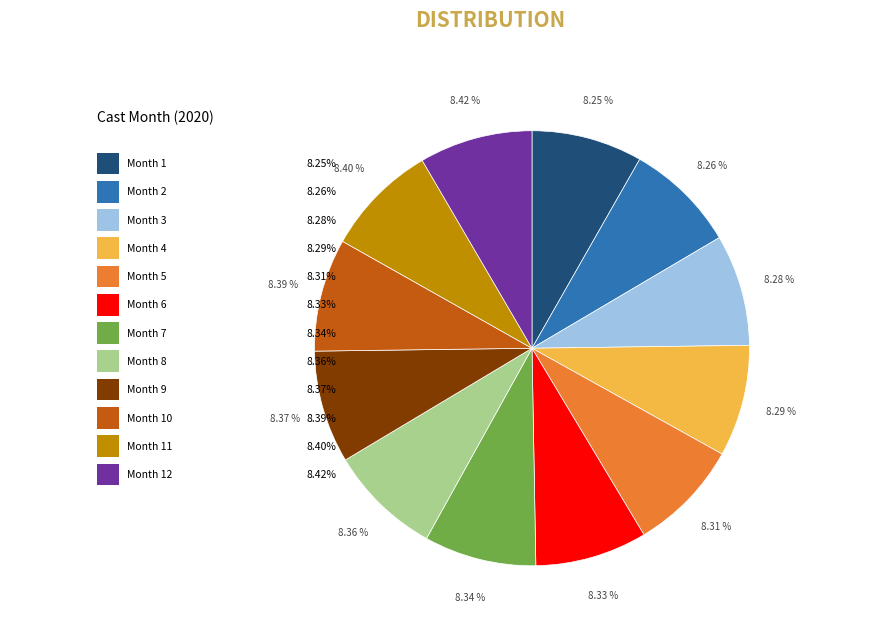

To the nearest percent, what percentage of the pie is 5?

8%